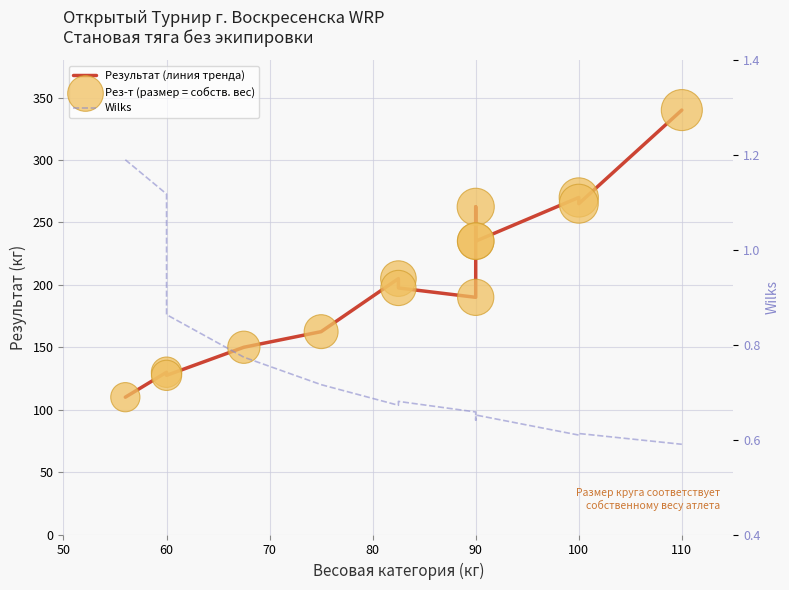

Which series has the largest total across all categories?

Результат (линия тренда)